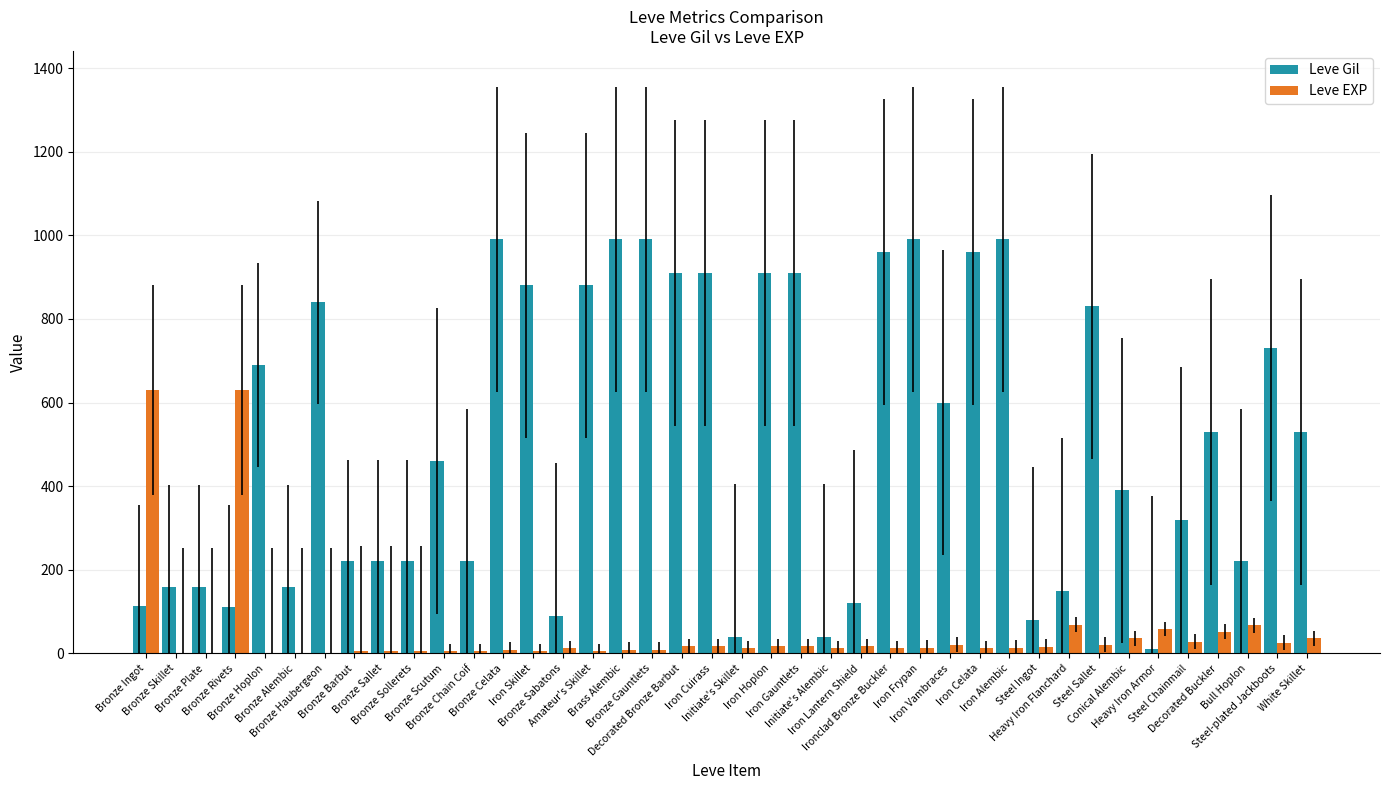

What is the maximum value shown in the chart?

990